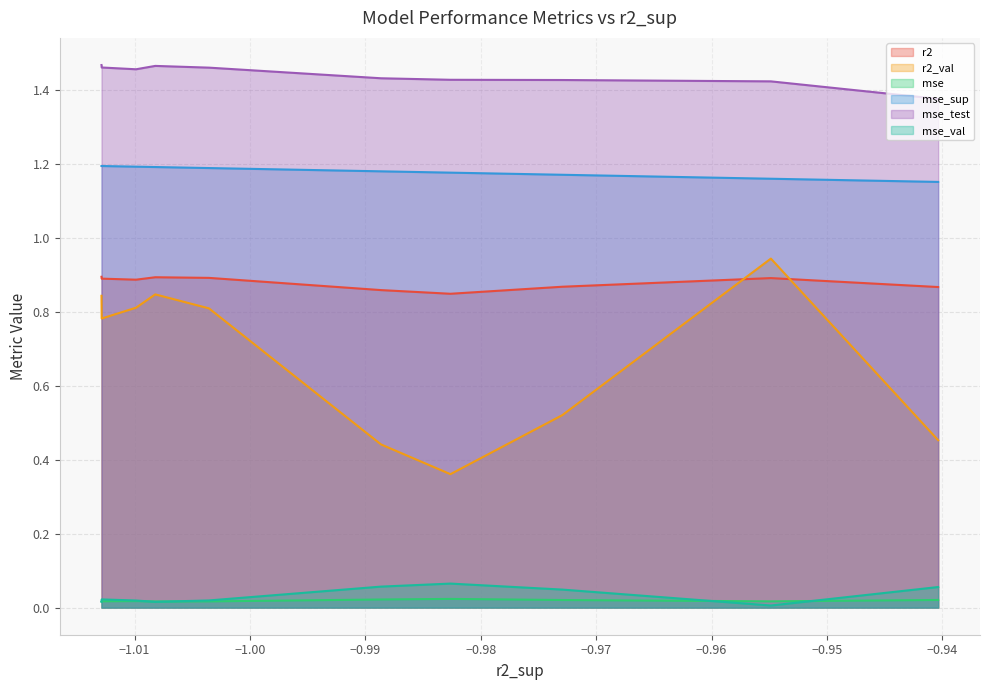

Reading left to right, list all the values displayed in this chart.

r2: model_8_22_9=0.9	model_8_22_0=0.9	model_8_22_6=0.9	model_8_22_8=0.8	model_8_22_7=0.9	model_8_22_4=0.9	model_8_22_2=0.9	model_8_22_1=0.9	model_8_22_5=0.9	model_8_22_3=0.9
r2_val: model_8_22_9=0.5	model_8_22_0=0.9	model_8_22_6=0.5	model_8_22_8=0.4	model_8_22_7=0.4	model_8_22_4=0.8	model_8_22_2=0.8	model_8_22_1=0.8	model_8_22_5=0.8	model_8_22_3=0.8
mse: model_8_22_9=0.0	model_8_22_0=0.0	model_8_22_6=0.0	model_8_22_8=0.0	model_8_22_7=0.0	model_8_22_4=0.0	model_8_22_2=0.0	model_8_22_1=0.0	model_8_22_5=0.0	model_8_22_3=0.0
mse_sup: model_8_22_9=1.2	model_8_22_0=1.2	model_8_22_6=1.2	model_8_22_8=1.2	model_8_22_7=1.2	model_8_22_4=1.2	model_8_22_2=1.2	model_8_22_1=1.2	model_8_22_5=1.2	model_8_22_3=1.2
mse_test: model_8_22_9=1.4	model_8_22_0=1.4	model_8_22_6=1.4	model_8_22_8=1.4	model_8_22_7=1.4	model_8_22_4=1.5	model_8_22_2=1.5	model_8_22_1=1.5	model_8_22_5=1.5	model_8_22_3=1.5
mse_val: model_8_22_9=0.1	model_8_22_0=0.0	model_8_22_6=0.0	model_8_22_8=0.1	model_8_22_7=0.1	model_8_22_4=0.0	model_8_22_2=0.0	model_8_22_1=0.0	model_8_22_5=0.0	model_8_22_3=0.0